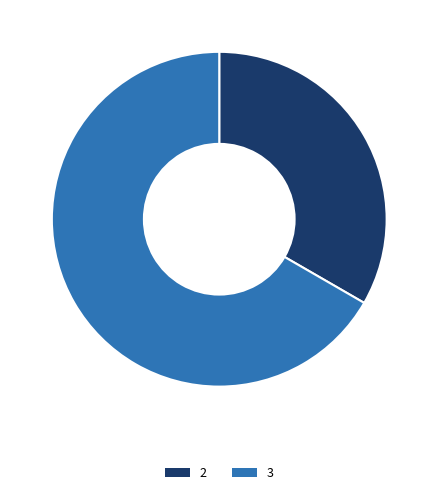

Is there a majority slice in this chart?

Yes